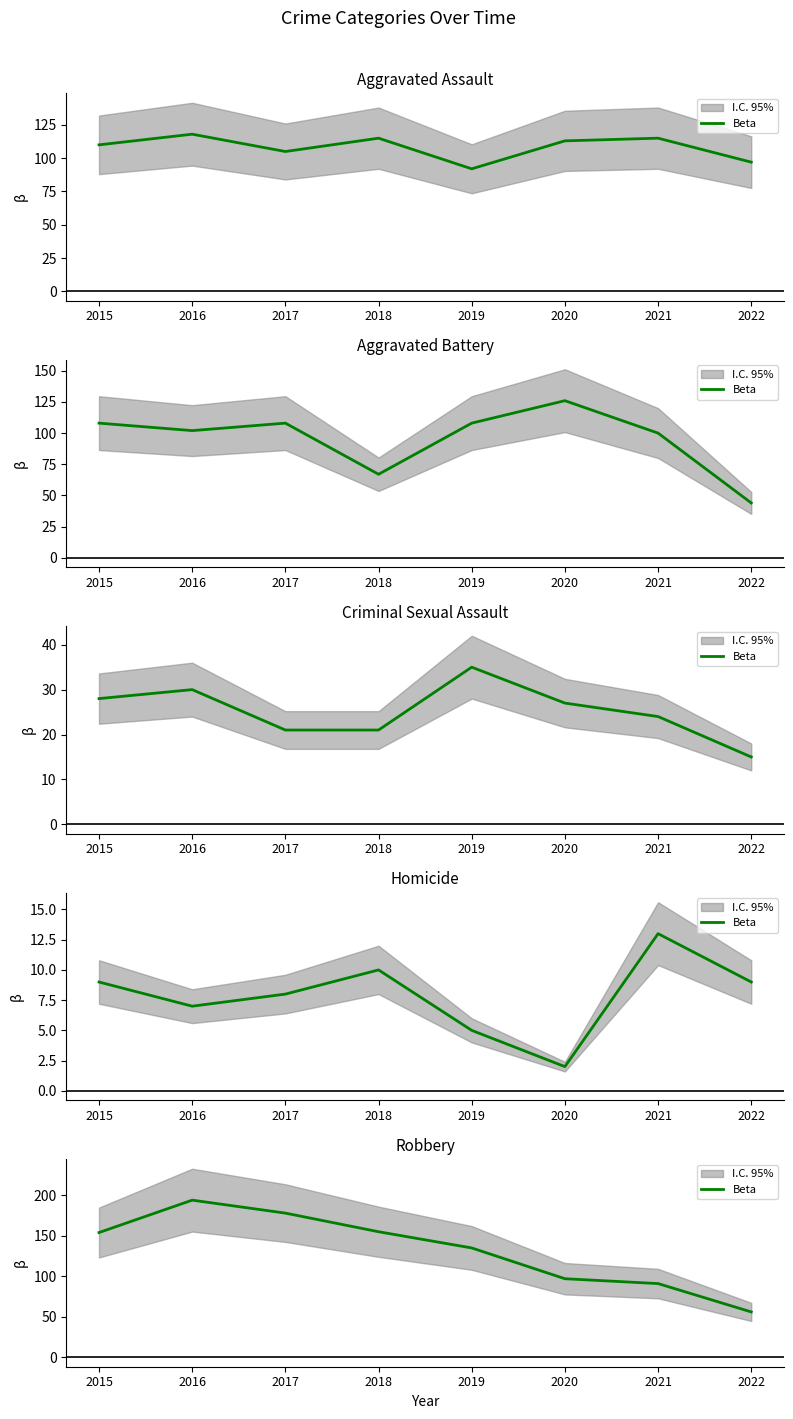

What is the maximum value shown in the chart?

194